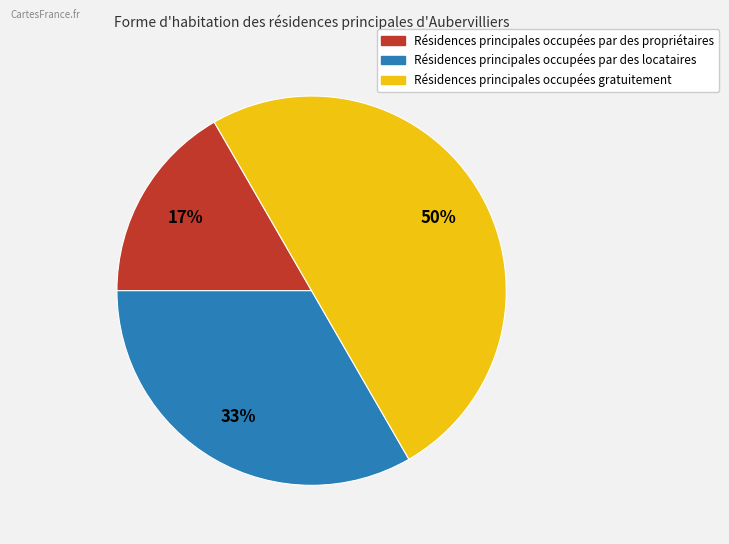

Between Résidences principales occupées par des propriétaires and Résidences principales occupées gratuitement, which is larger?

Résidences principales occupées gratuitement